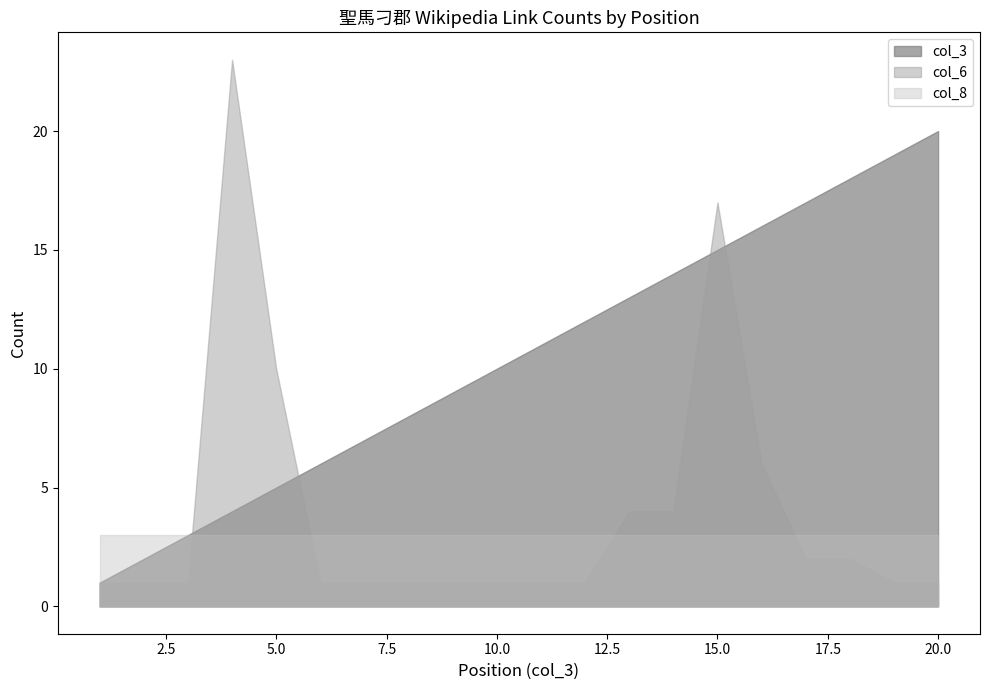

Which label corresponds to the smallest value in the chart?

1